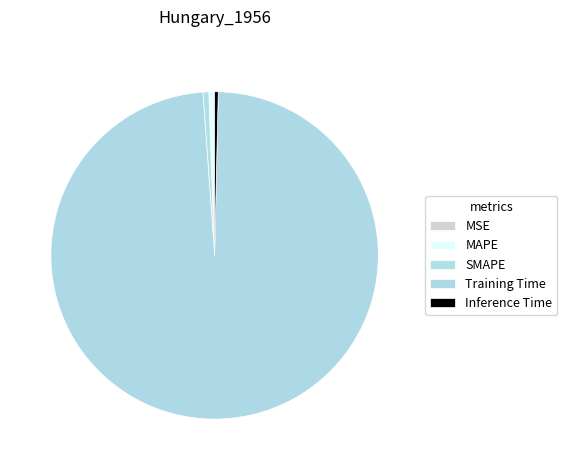

Between SMAPE and MSE, which is larger?

SMAPE